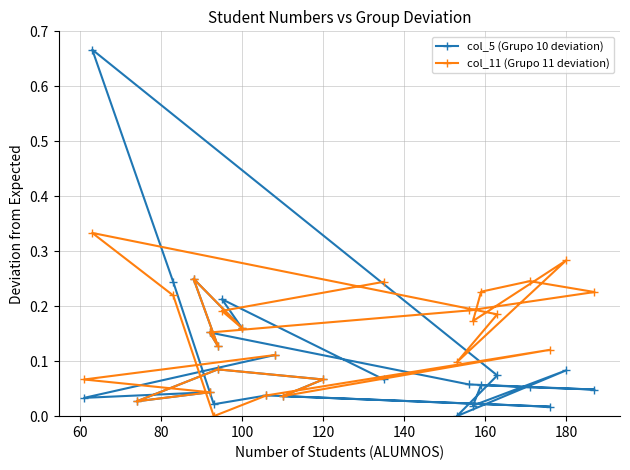

Which series changed the most between 180 and 100?

col_11 (Grupo 11 deviation)